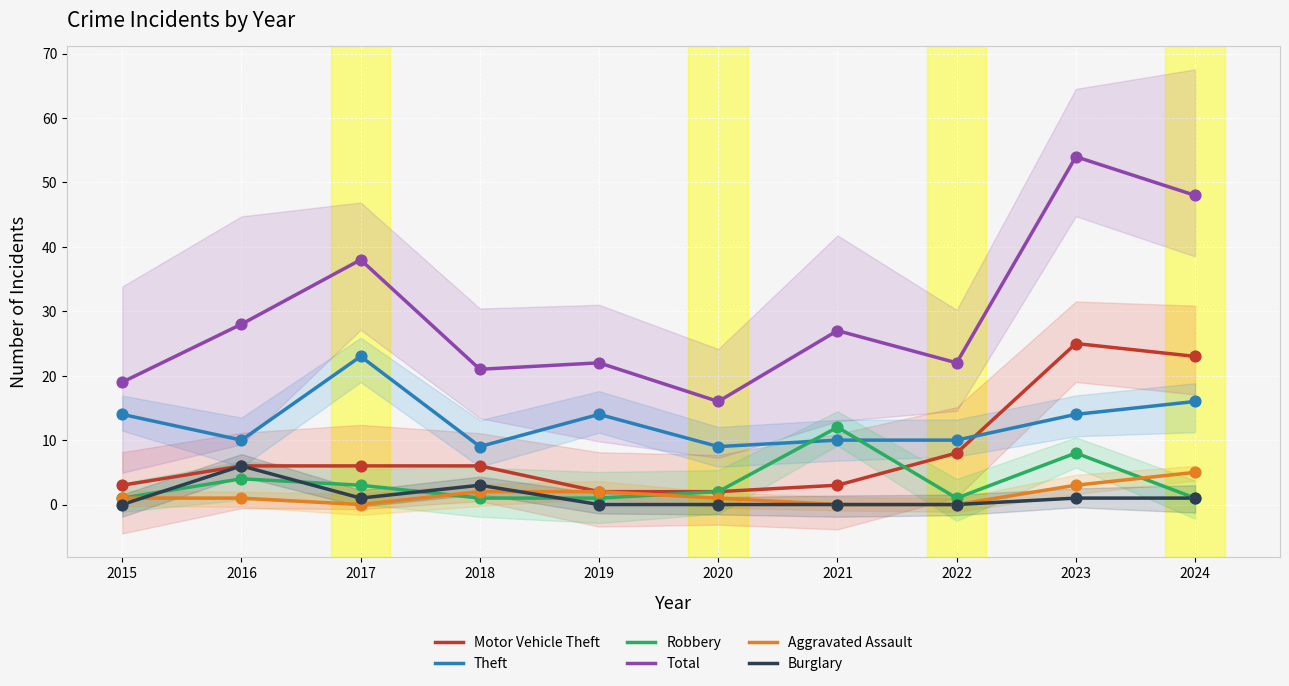

What is the total value across all series at 2016?

55